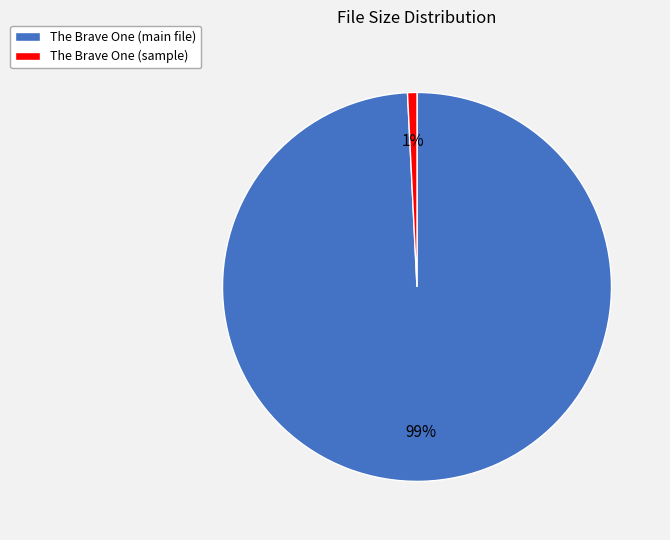

True or false: The Brave One (sample) accounts for 16% of the total.

False